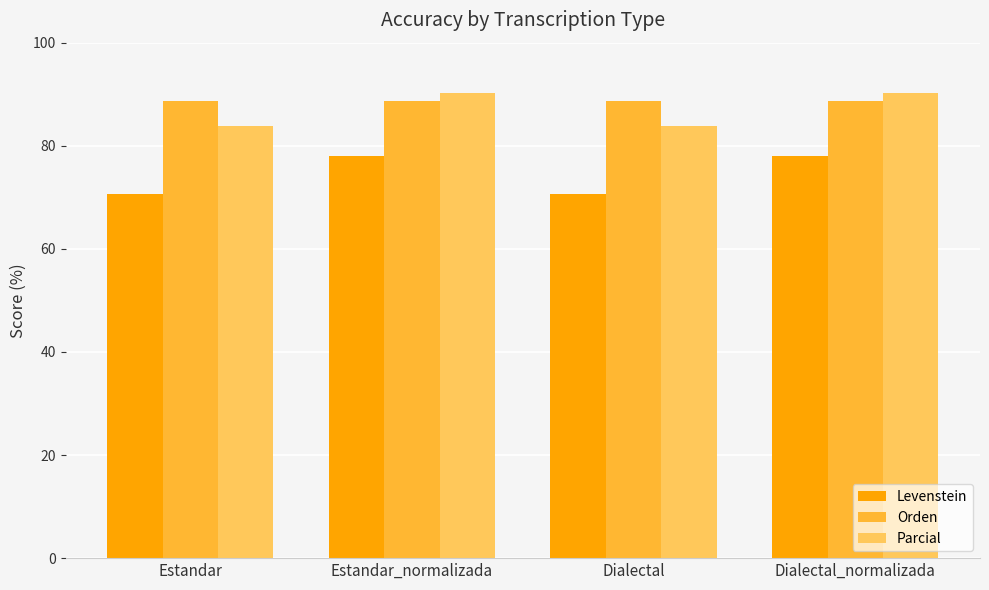

What are all the series names shown in the legend?

Levenstein, Orden, Parcial